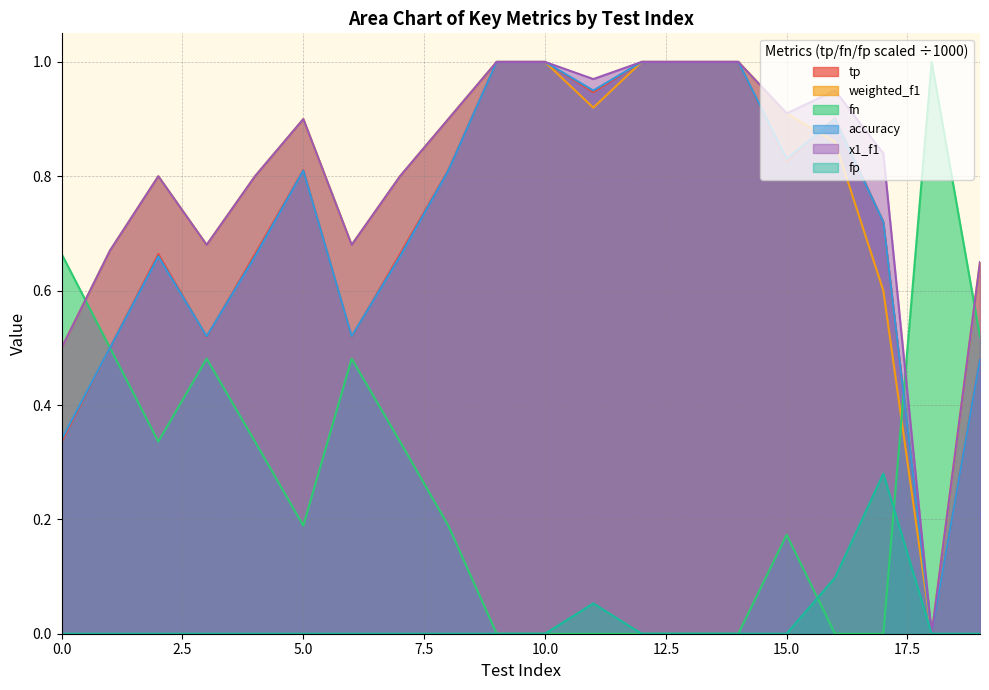

At which category does the chart reach its peak across all series?

9